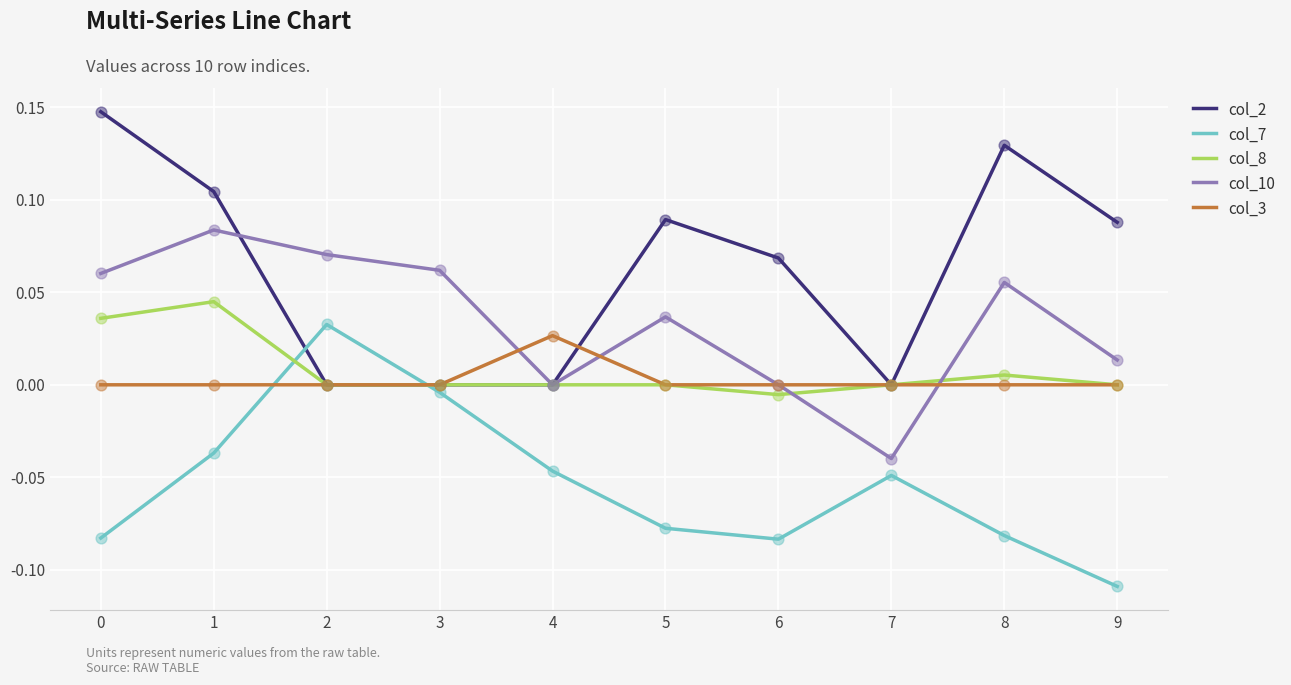

What are all the series names shown in the legend?

col_2, col_7, col_8, col_10, col_3